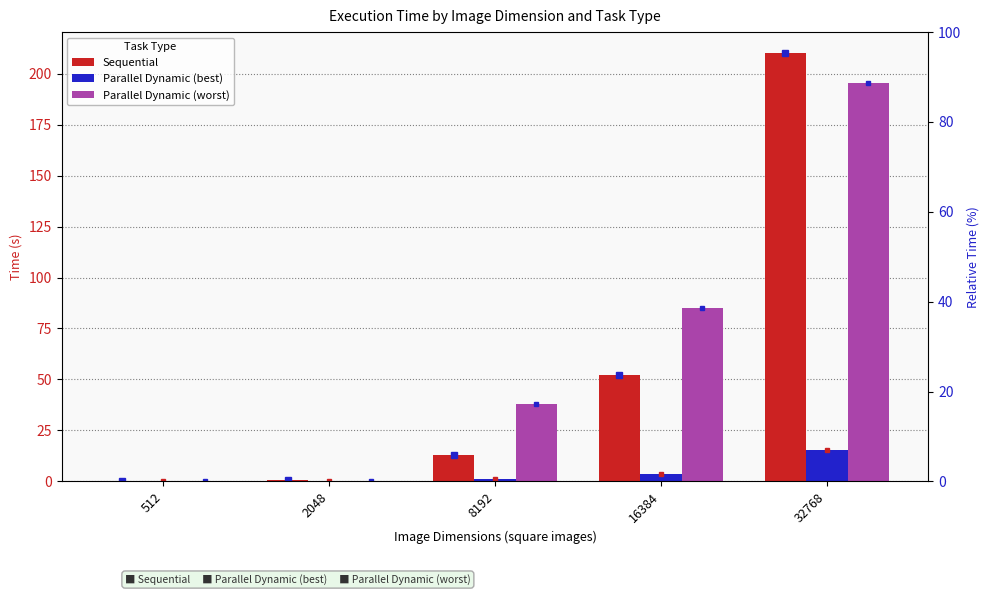

At which category is the sum across all series the highest?

32768